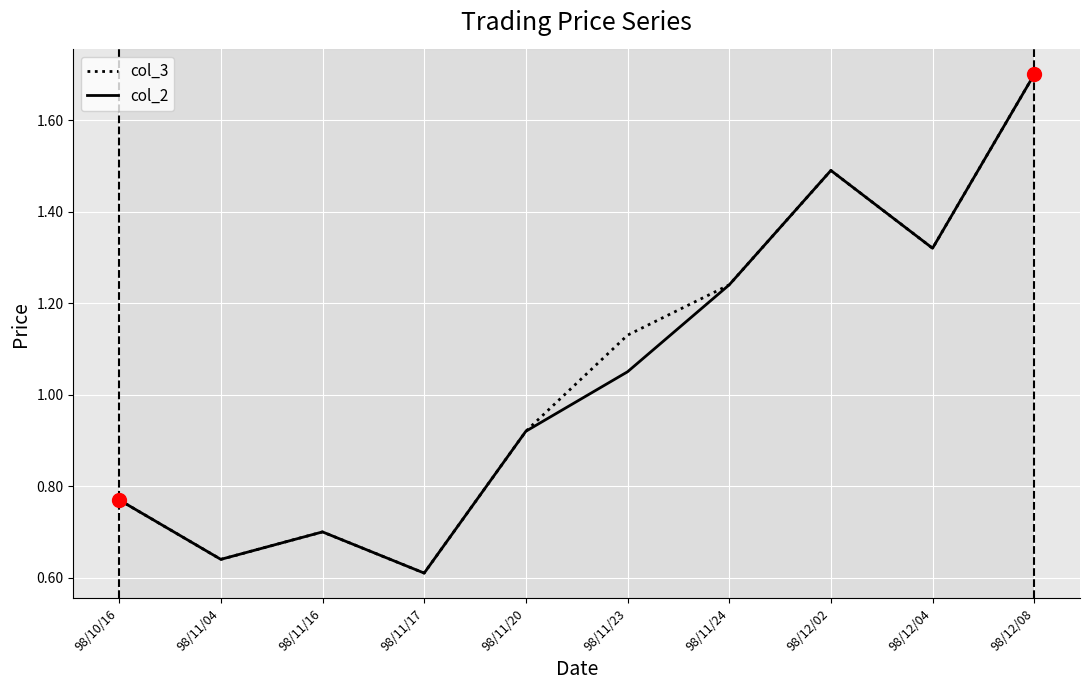

Where is the first local minimum for col_2?

98/11/04